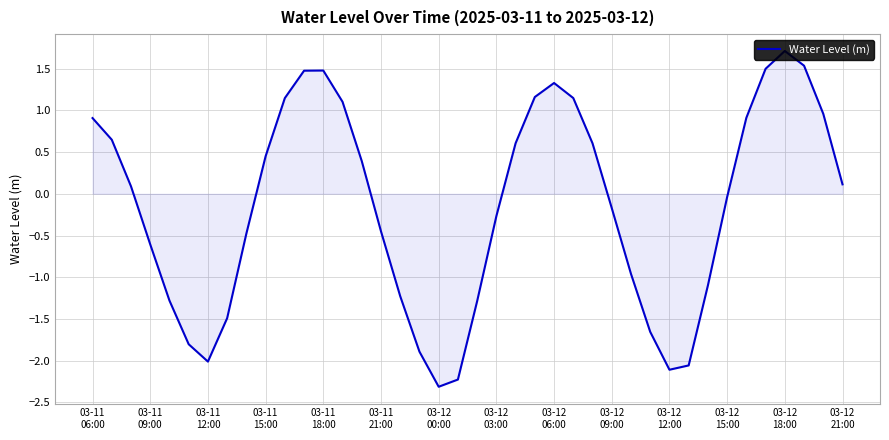

What is the difference between the maximum and minimum values?

4.0